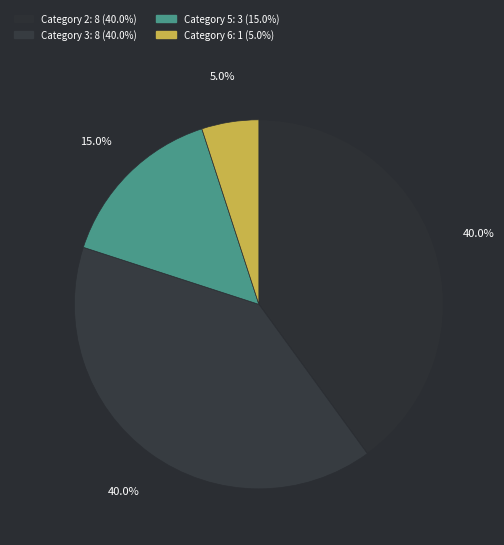

How many slices are in this pie chart?

4